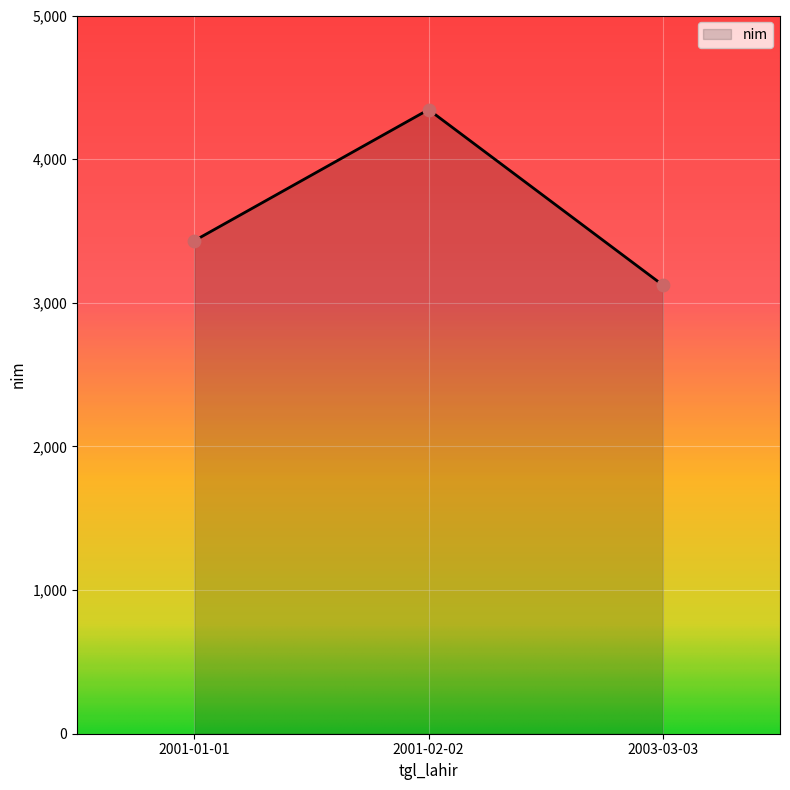

What is the change in value from 2001-01-01 to 2001-02-02?

+913